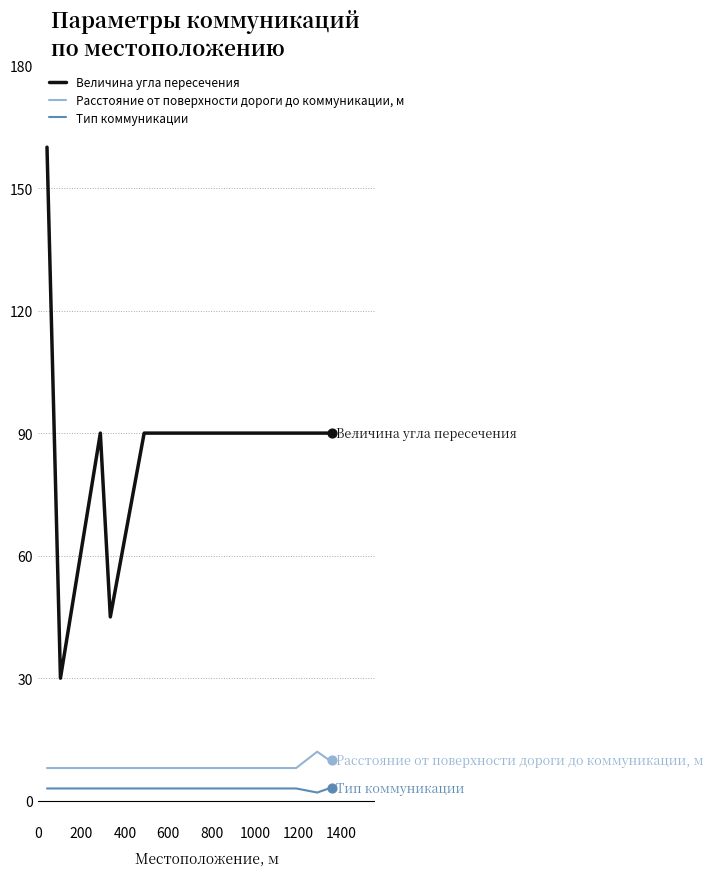

Which series has the largest total across all categories?

Величина угла пересечения